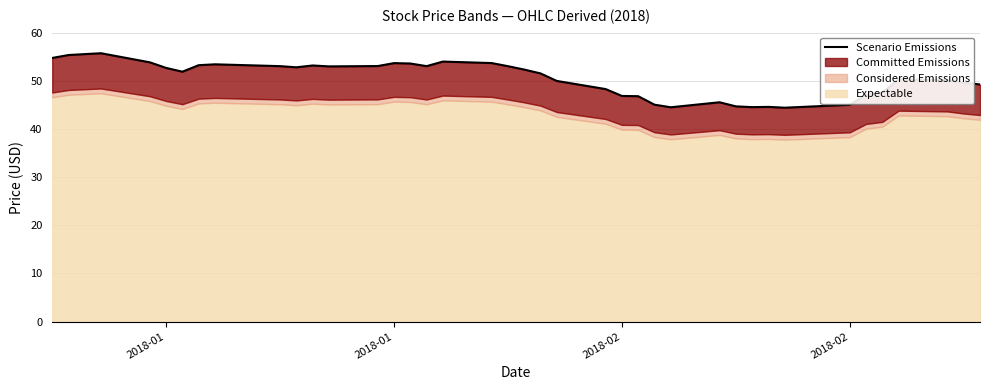

How many values exceed 52?

20